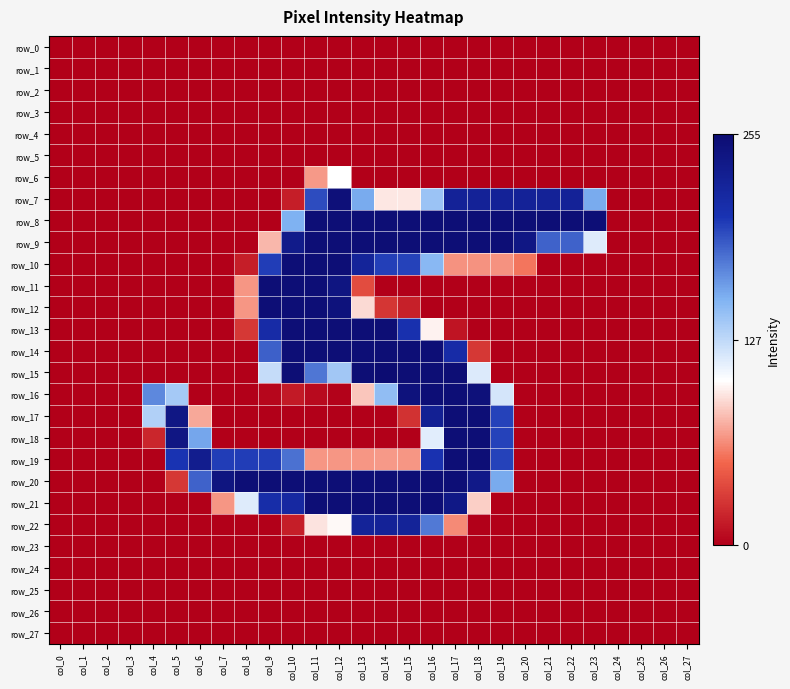

What is the sum of all row_13 values?

7.1